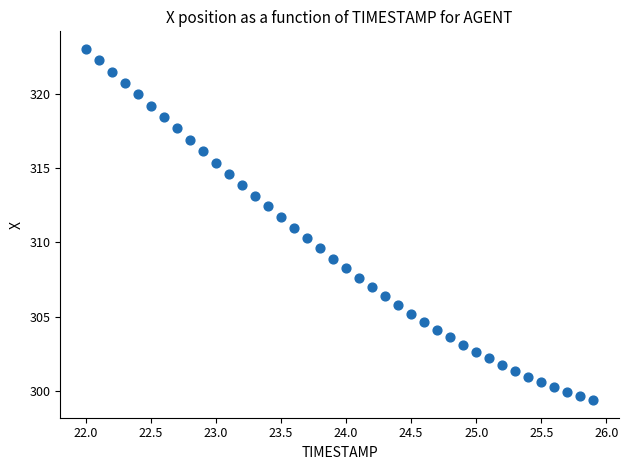

What is the range of Y values (max minus min)?

23.6